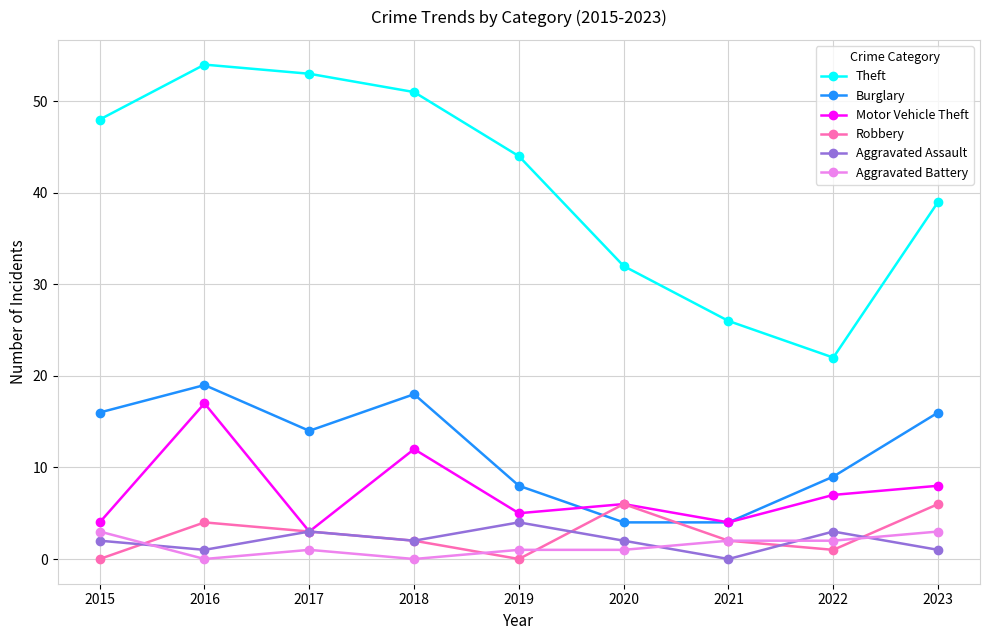

What is the spread (max minus min) of values at 2021?

26